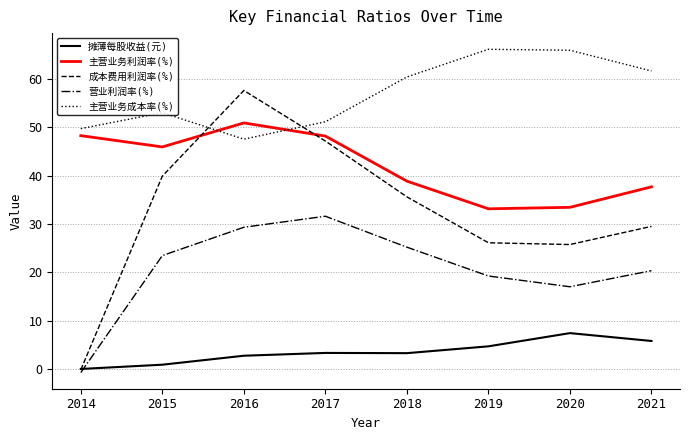

What is the greatest value displayed?

66.2